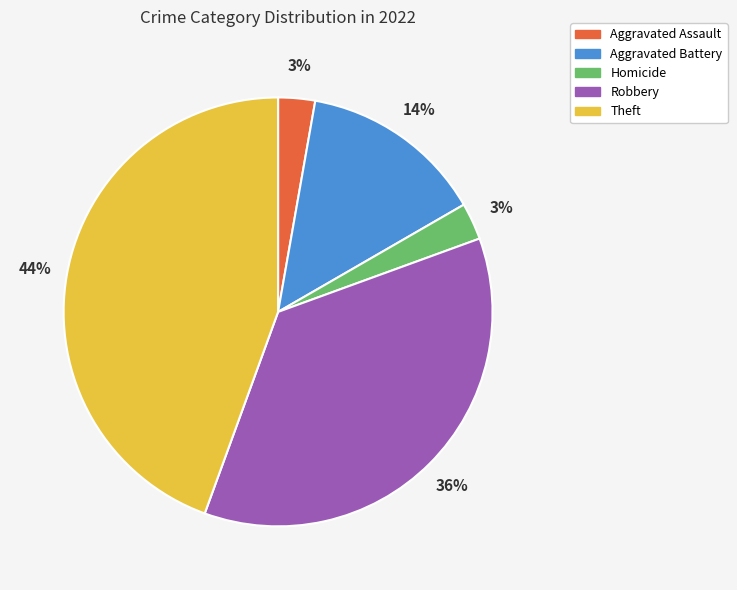

Count the number of slices in the pie.

5